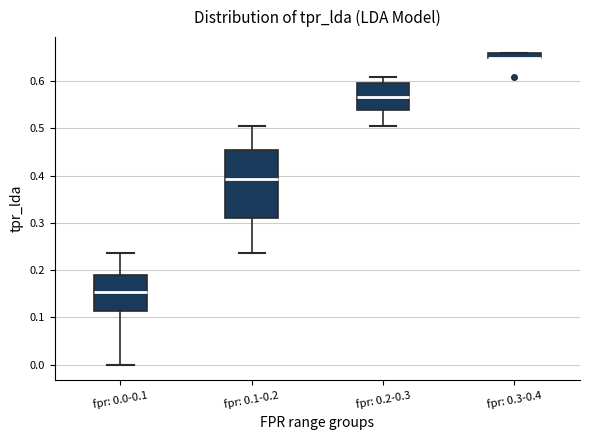

Where does the upper whisker of the box for fpr: 0.1-0.2 end on the y-axis? The values are not printed on the chart, so give them approximately, as read against the axis.

0.51